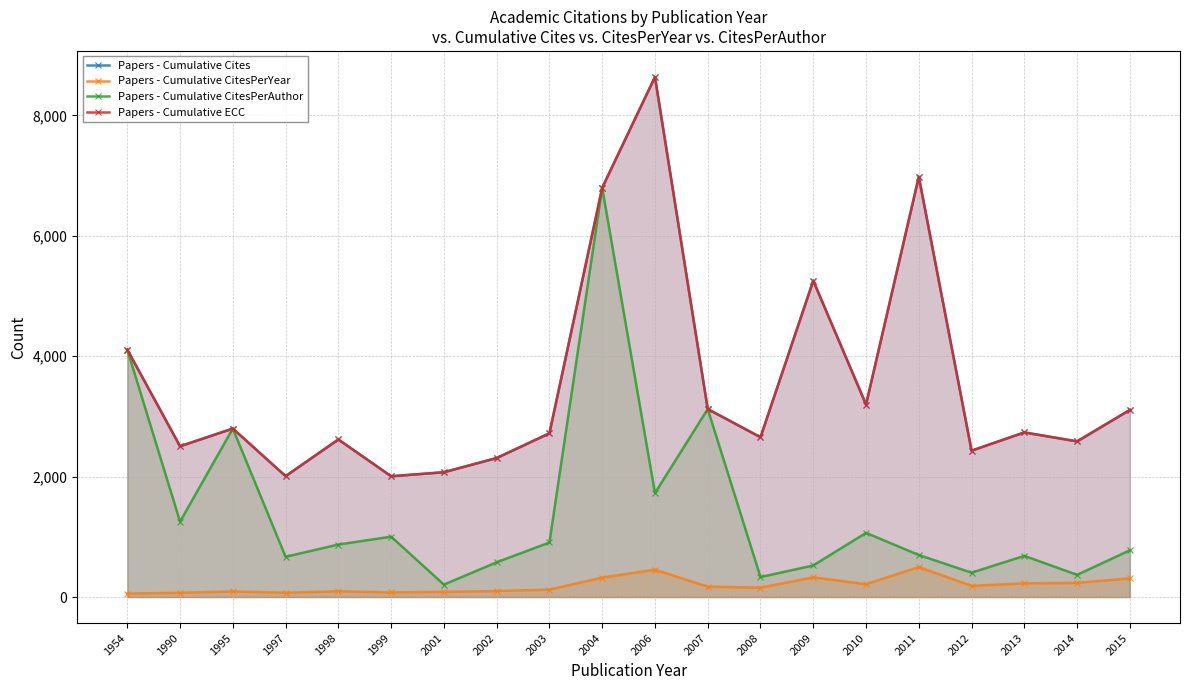

Reading left to right, list all the values displayed in this chart.

Papers - Cumulative Cites: 1954=4109.0	1990=2504.0	1995=2798.0	1997=2008.0	1998=2617.0	1999=2006.0	2001=2073.0	2002=2309.0	2003=2719.0	2004=6796.0	2006=8637.0	2007=3122.0	2008=2654.0	2009=5254.0	2010=3197.0	2011=6979.0	2012=2431.0	2013=2734.0	2014=2585.0	2015=3108.0
Papers - Cumulative CitesPerYear: 1954=57.9	1990=71.5	1995=93.3	1997=71.7	1998=96.9	1999=77.2	2001=86.4	2002=100.4	2003=123.6	2004=323.6	2006=454.6	2007=173.4	2008=156.1	2009=328.4	2010=213.1	2011=498.5	2012=187.0	2013=227.8	2014=235.0	2015=310.8
Papers - Cumulative CitesPerAuthor: 1954=4109.0	1990=1252.0	1995=2798.0	1997=669.0	1998=872.0	1999=1003.0	2001=207.0	2002=577.0	2003=906.0	2004=6796.0	2006=1727.0	2007=3122.0	2008=332.0	2009=525.0	2010=1066.0	2011=698.0	2012=405.0	2013=684.0	2014=369.0	2015=777.0
Papers - Cumulative ECC: 1954=4109.0	1990=2504.0	1995=2798.0	1997=2008.0	1998=2617.0	1999=2006.0	2001=2073.0	2002=2309.0	2003=2719.0	2004=6796.0	2006=8637.0	2007=3122.0	2008=2654.0	2009=5254.0	2010=3197.0	2011=6979.0	2012=2431.0	2013=2734.0	2014=2585.0	2015=3108.0